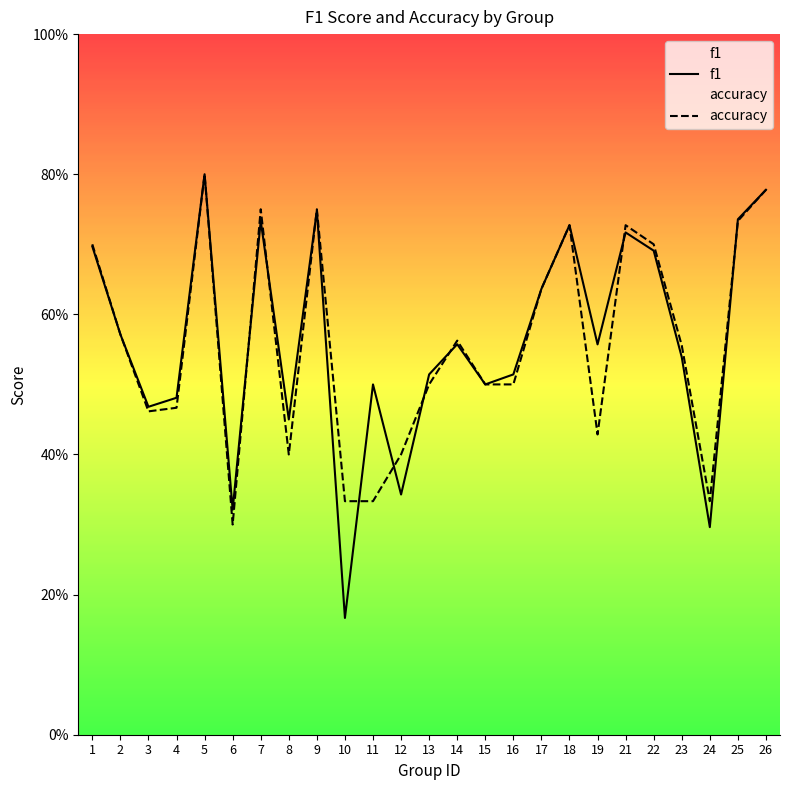

What is the difference between the f1 values at 10 and 4?

0.3